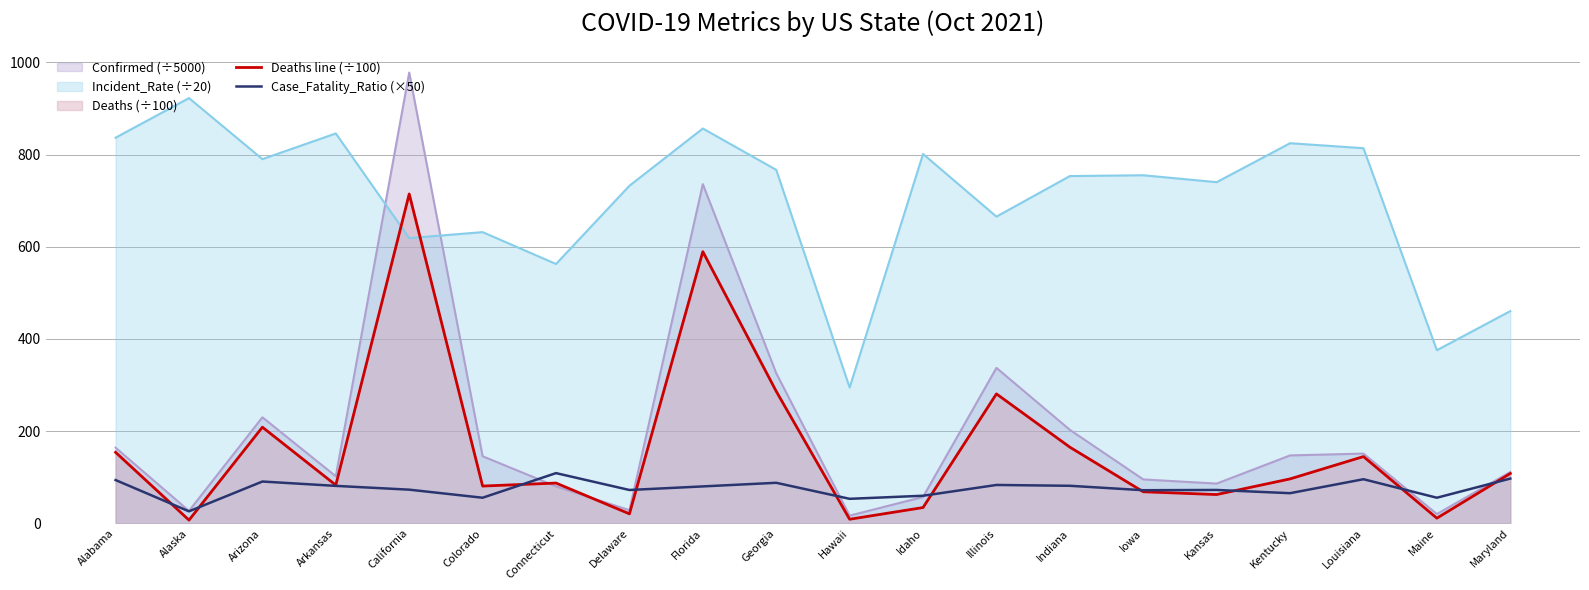

The value of Deaths line (÷100) at Arizona is 344.9. True or false?

False